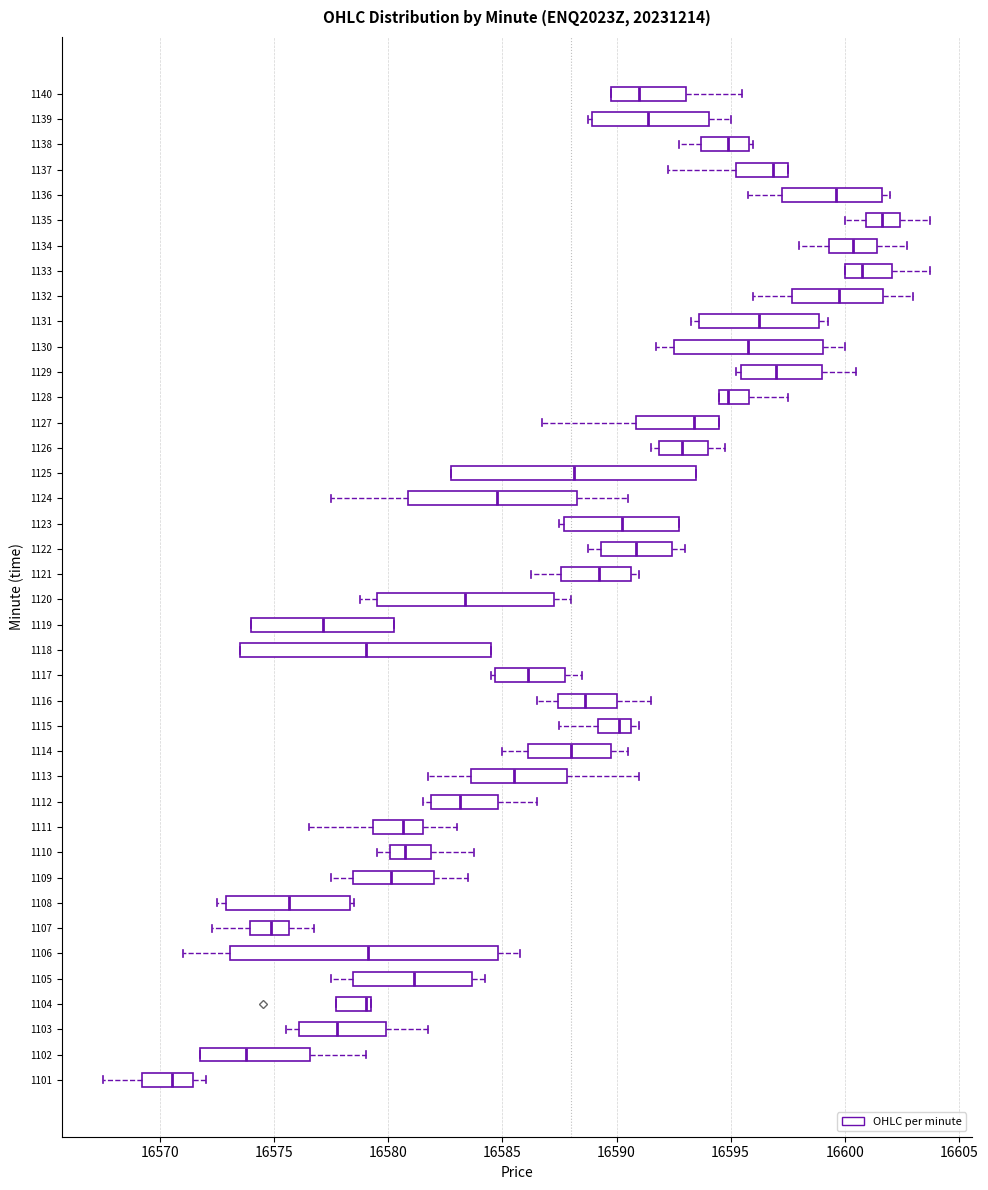

Which box is the widest, from its left edge to its right edge?

1106